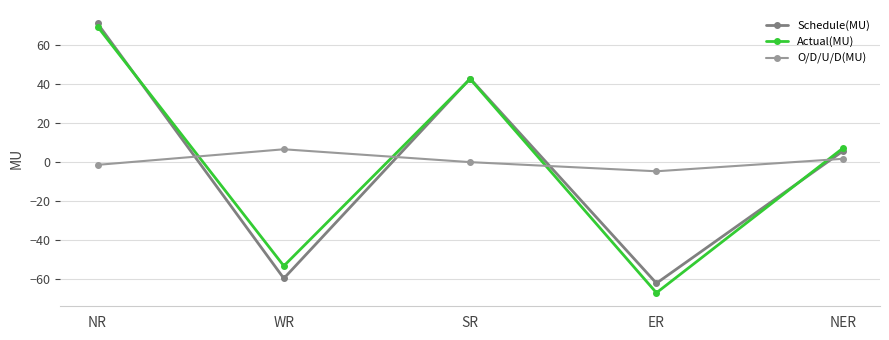

Is the value of Actual(MU) at ER greater than the value of Schedule(MU) at NER?

No